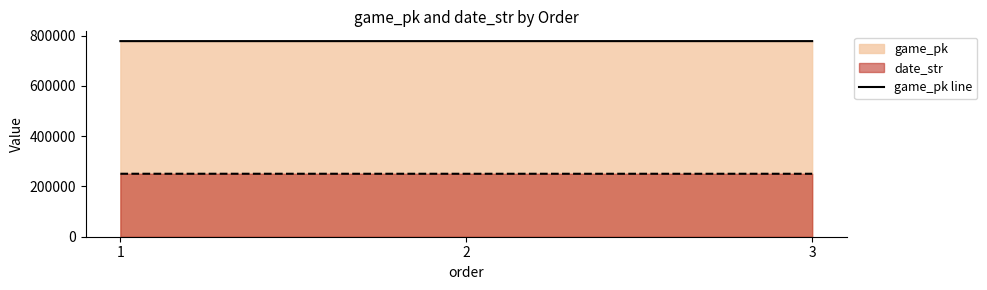

What is the value of the game_pk point at the 3rd from the left?

778128